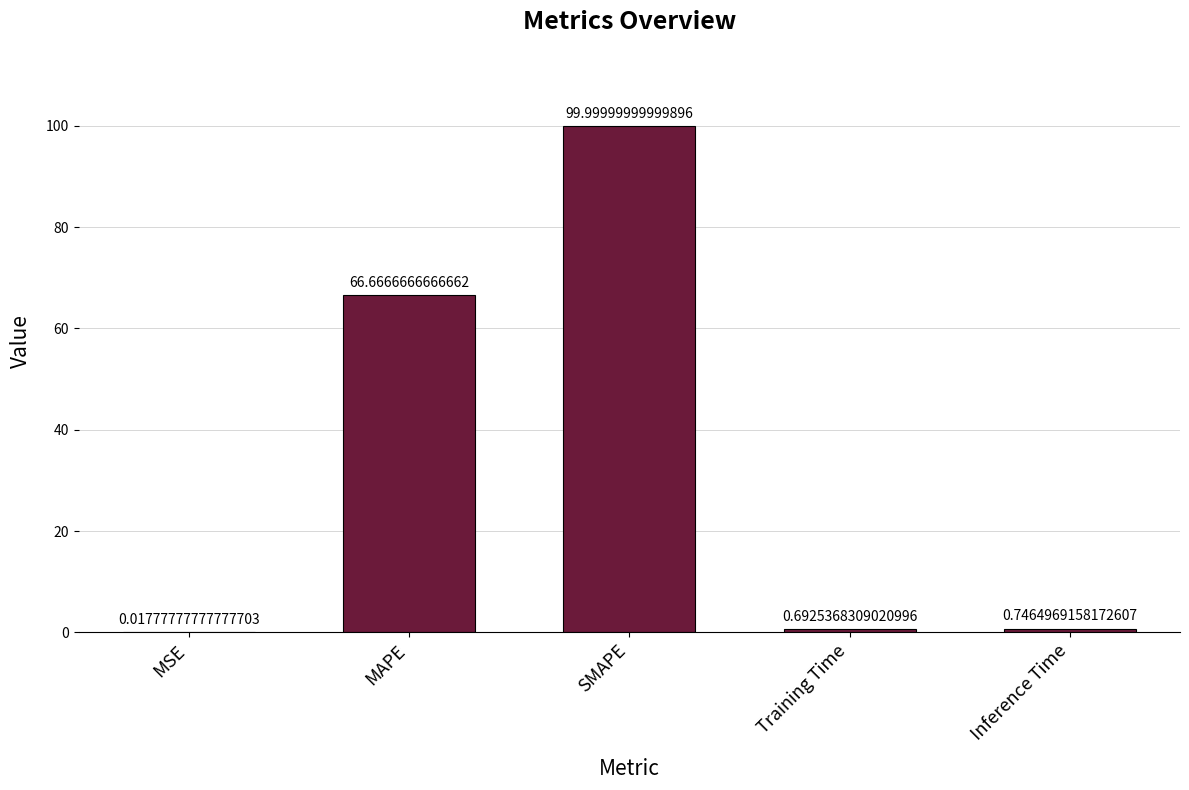

What is the change in value from Training Time to Inference Time?

+0.1